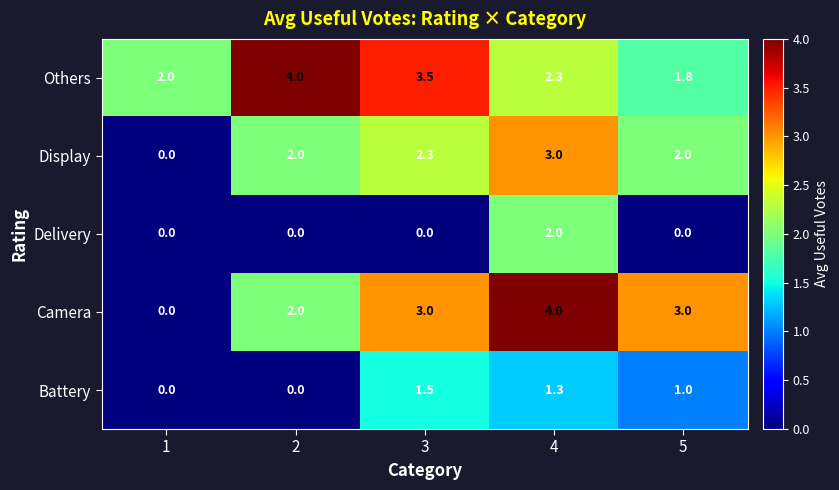

At which category is the sum across all series the highest?

4